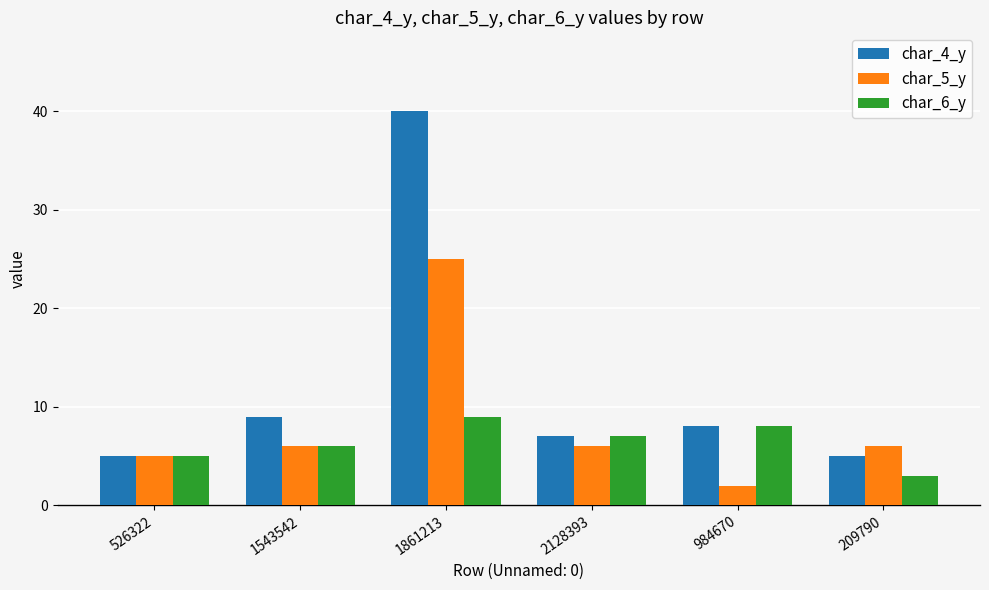

Is it true that char_4_y equals 40 at 1861213?

True